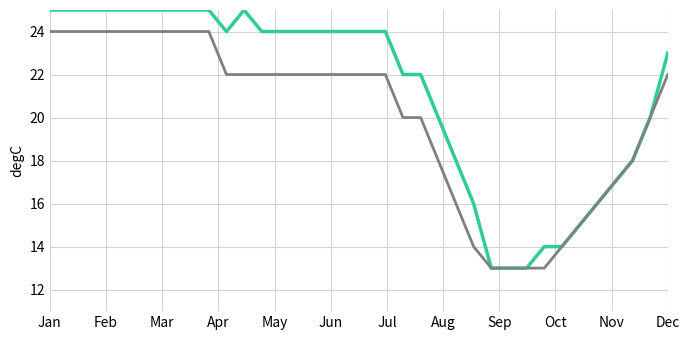

What is the greatest value displayed?

25